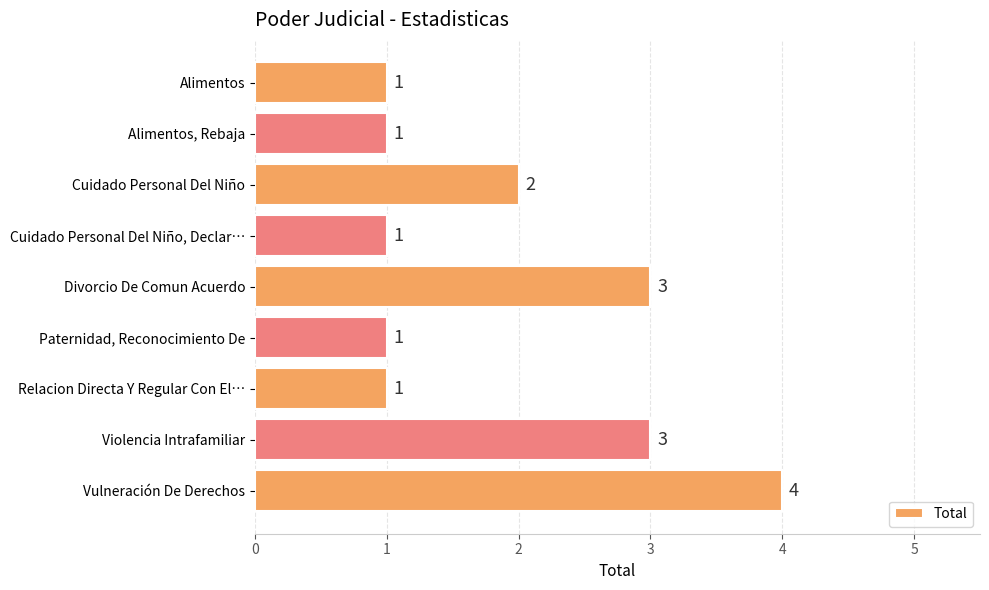

What is the label of the 1st bar from the bottom?

Vulneración De Derechos